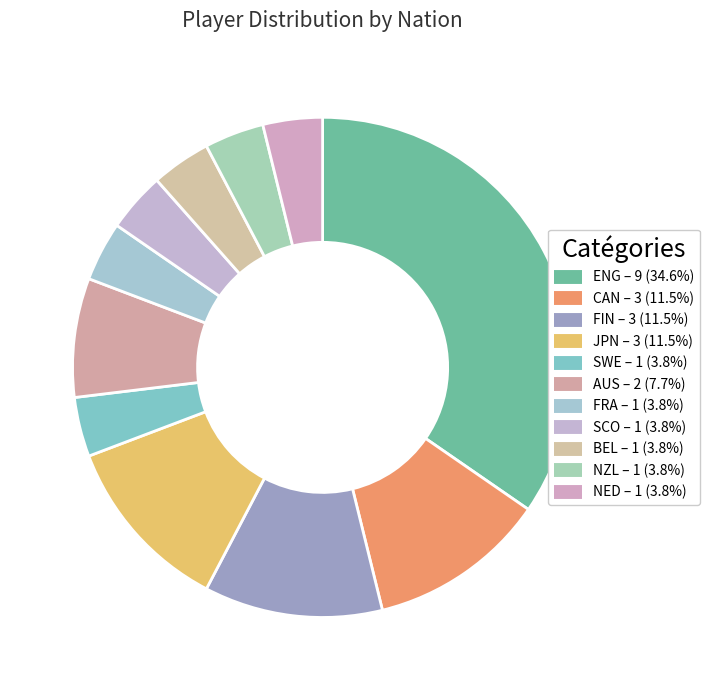

Count the number of slices in the pie.

11